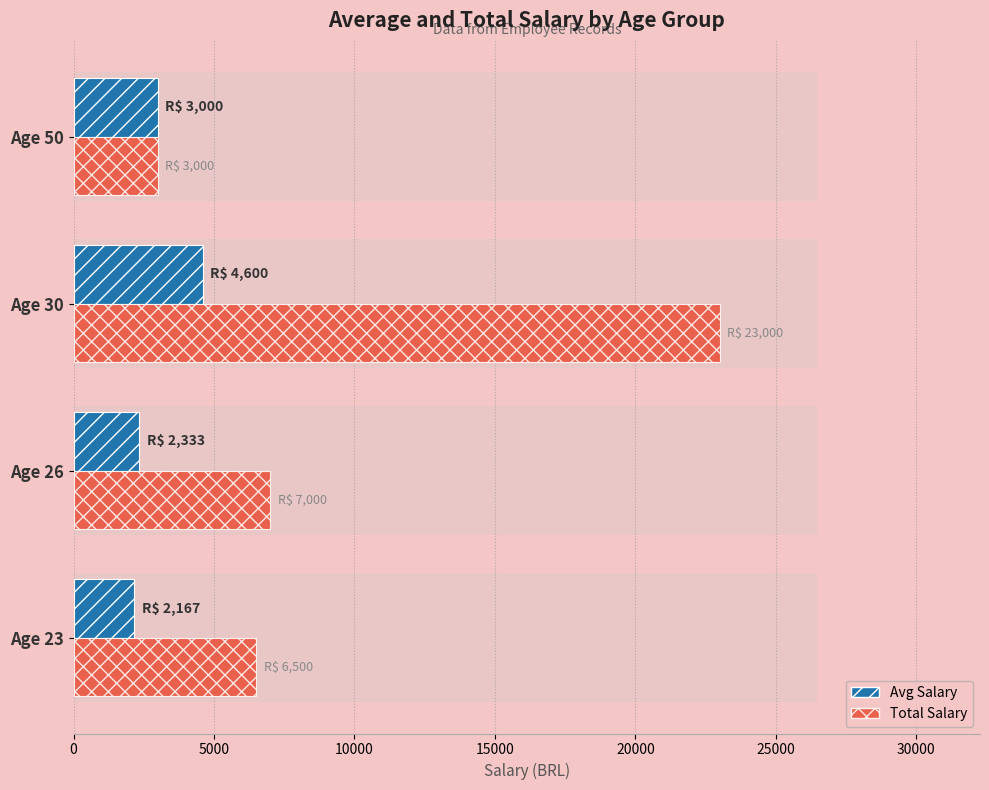

How many values in the Total Salary series are below 7000?

2